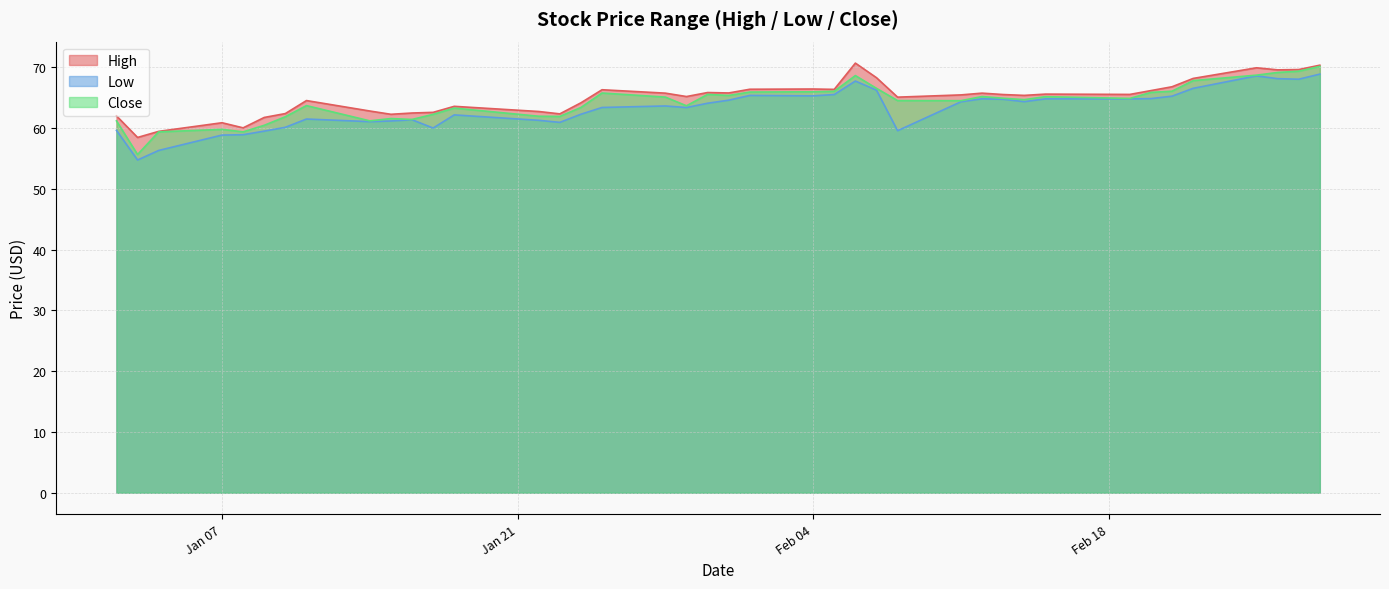

Is it true that Low equals 58.8 at Jan 07?

True